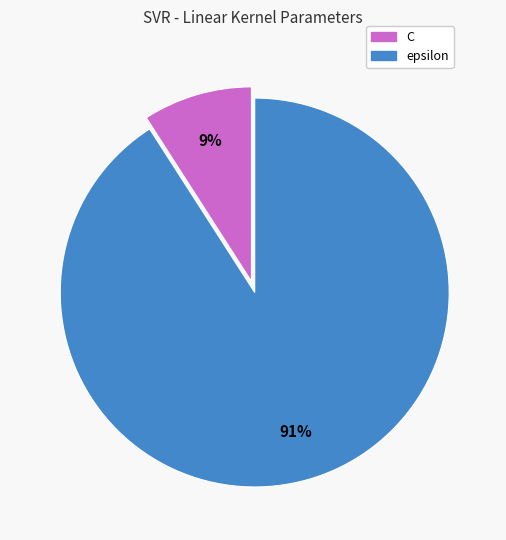

Which has a higher value, C or epsilon?

epsilon